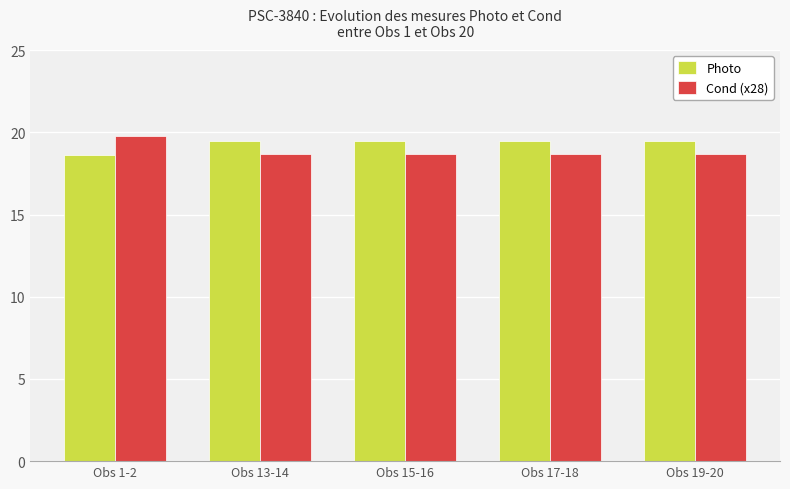

Is it true that Photo equals 5.6 at Obs 17-18?

False